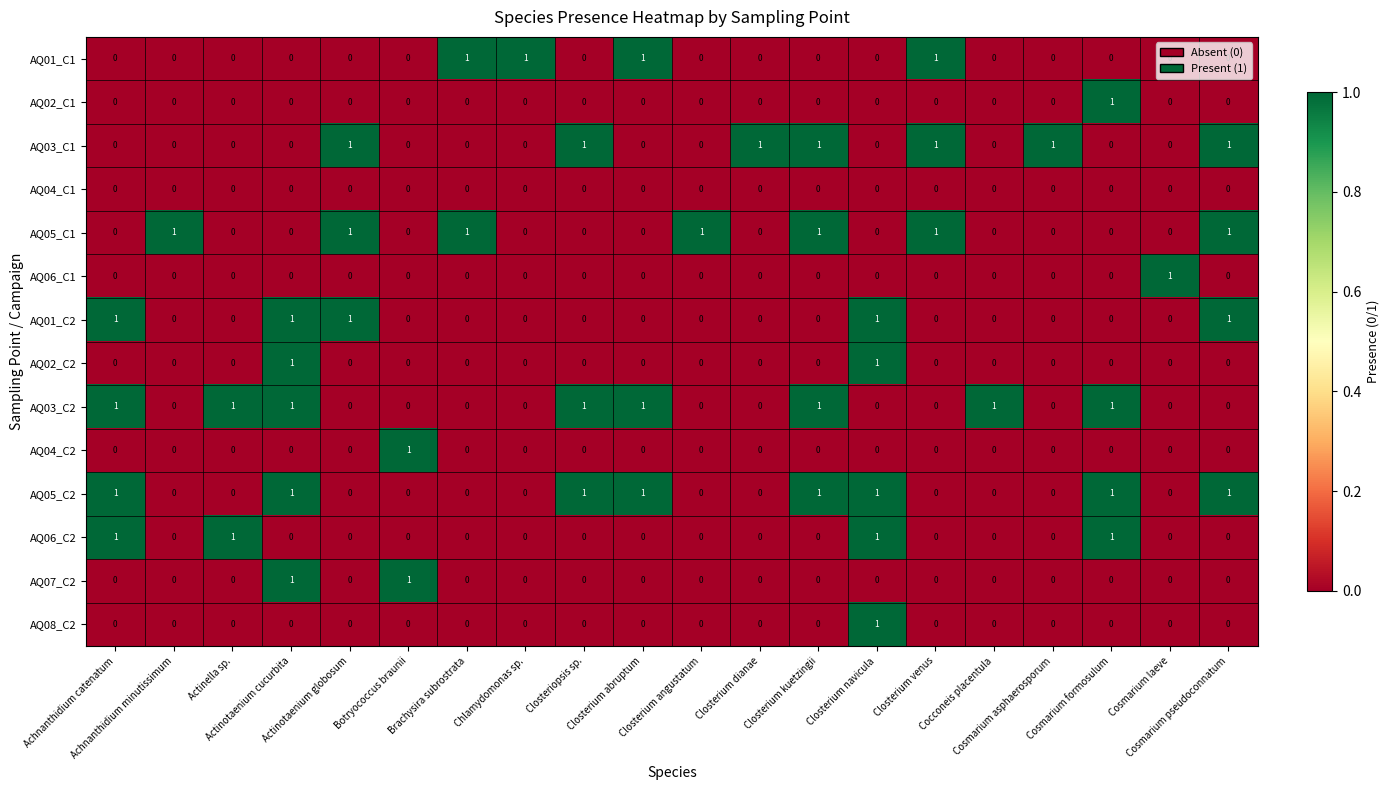

What is the sum of all AQ03_C1 values?

7